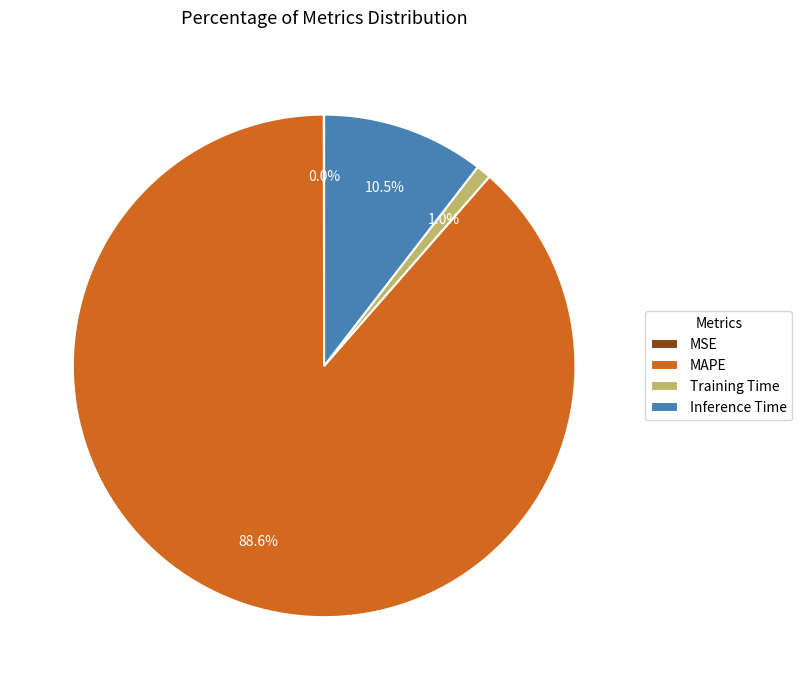

What percentage do Training Time and MAPE together represent?

89.5%